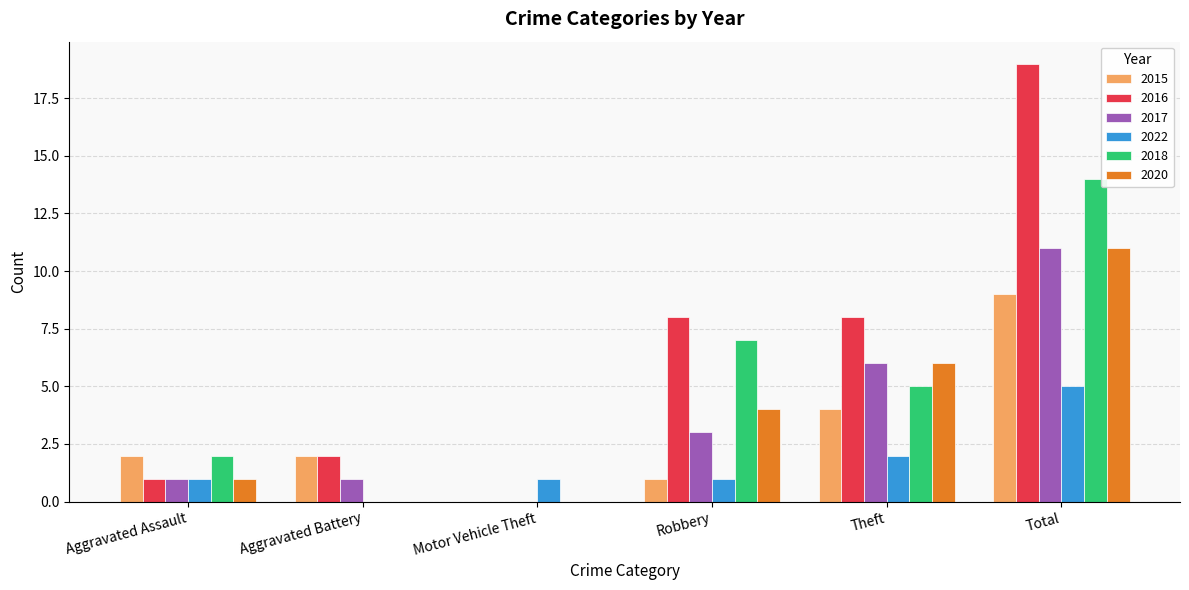

True or false: 2015 has a value of 4 at Theft.

True